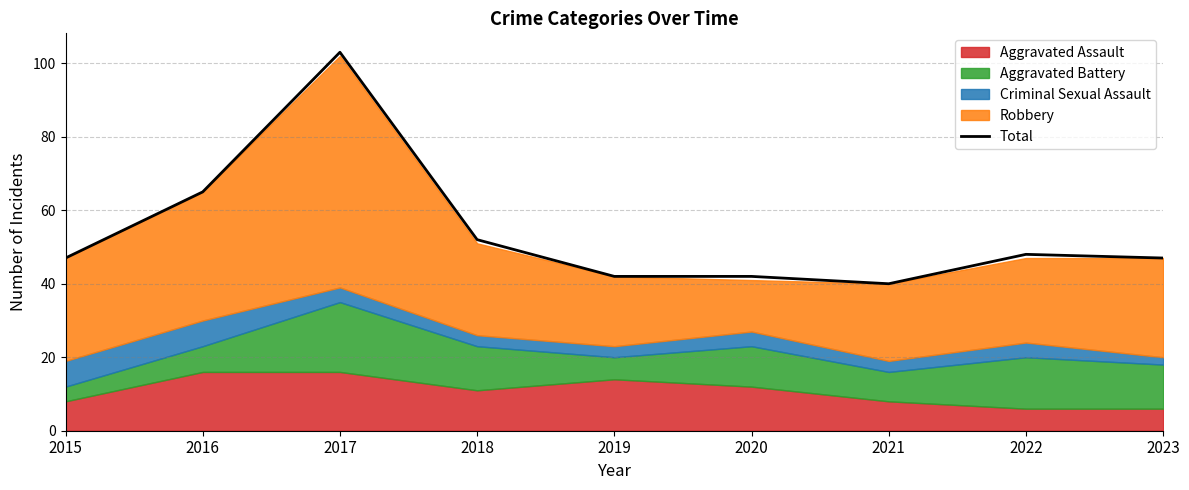

Does the chart have visible grid lines?

Yes